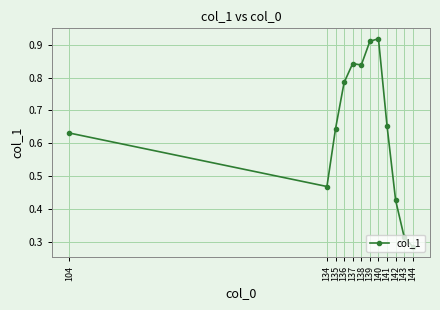

Where is the data nearest to the value 0?

144